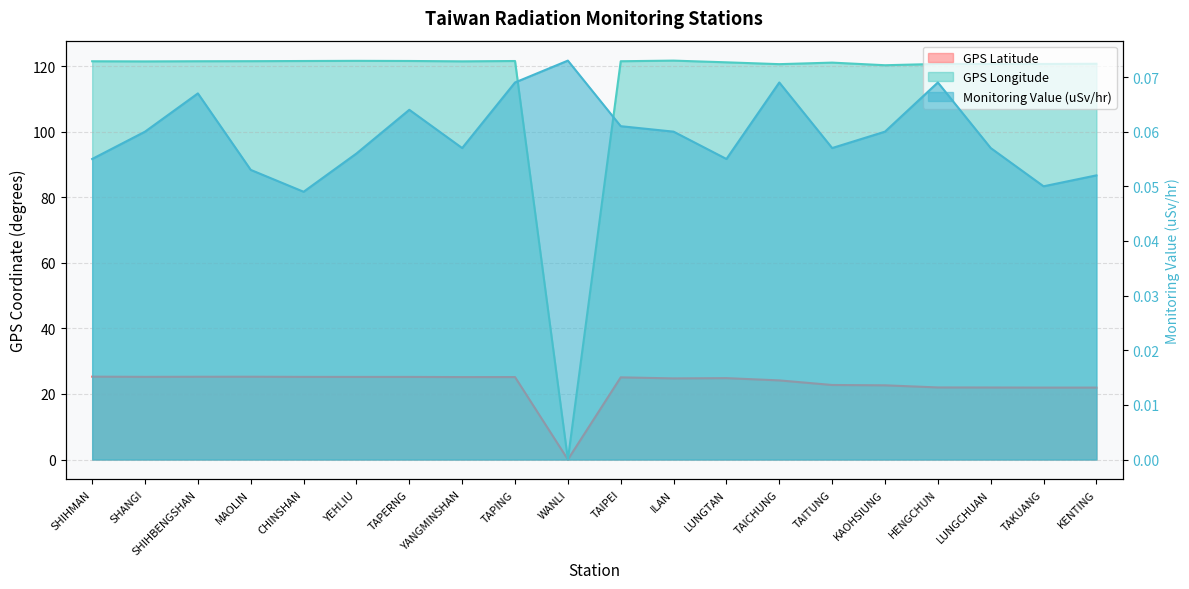

Reading left to right, extract all data points from this chart.

GPS Latitude: SHIHMAN=25.3	SHANGI=25.2	SHIHBENGSHAN=25.3	MAOLIN=25.3	CHINSHAN=25.2	YEHLIU=25.2	TAPERNG=25.2	YANGMINSHAN=25.2	TAPING=25.2	WANLI=0.0	TAIPEI=25.1	ILAN=24.8	LUNGTAN=24.8	TAICHUNG=24.1	TAITUNG=22.8	KAOHSIUNG=22.6	HENGCHUN=22.0	LUNGCHUAN=22.0	TAKUANG=21.9	KENTING=21.9
GPS Longitude: SHIHMAN=121.6	SHANGI=121.5	SHIHBENGSHAN=121.6	MAOLIN=121.6	CHINSHAN=121.6	YEHLIU=121.7	TAPERNG=121.7	YANGMINSHAN=121.5	TAPING=121.6	WANLI=0.0	TAIPEI=121.6	ILAN=121.8	LUNGTAN=121.2	TAICHUNG=120.7	TAITUNG=121.2	KAOHSIUNG=120.3	HENGCHUN=120.8	LUNGCHUAN=120.7	TAKUANG=120.7	KENTING=120.8
Monitoring Value (uSv/hr): SHIHMAN=0.1	SHANGI=0.1	SHIHBENGSHAN=0.1	MAOLIN=0.1	CHINSHAN=0.0	YEHLIU=0.1	TAPERNG=0.1	YANGMINSHAN=0.1	TAPING=0.1	WANLI=0.1	TAIPEI=0.1	ILAN=0.1	LUNGTAN=0.1	TAICHUNG=0.1	TAITUNG=0.1	KAOHSIUNG=0.1	HENGCHUN=0.1	LUNGCHUAN=0.1	TAKUANG=0.1	KENTING=0.1